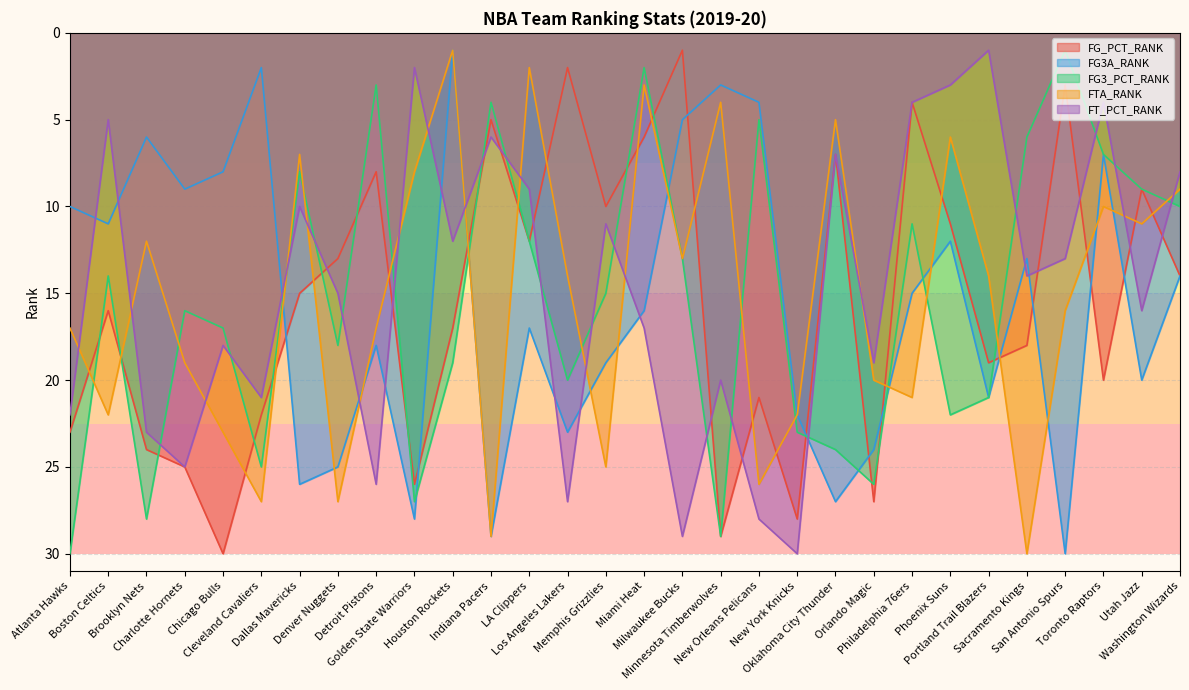

The value of FT_PCT_RANK at Golden State Warriors is 2. True or false?

True